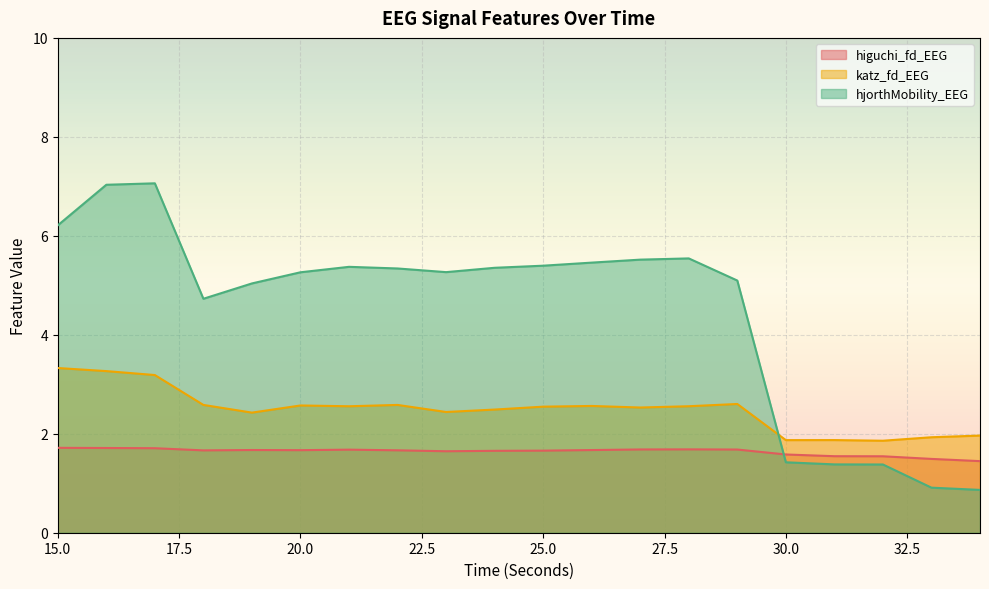

Which series has the widest spread of values?

hjorthMobility_EEG